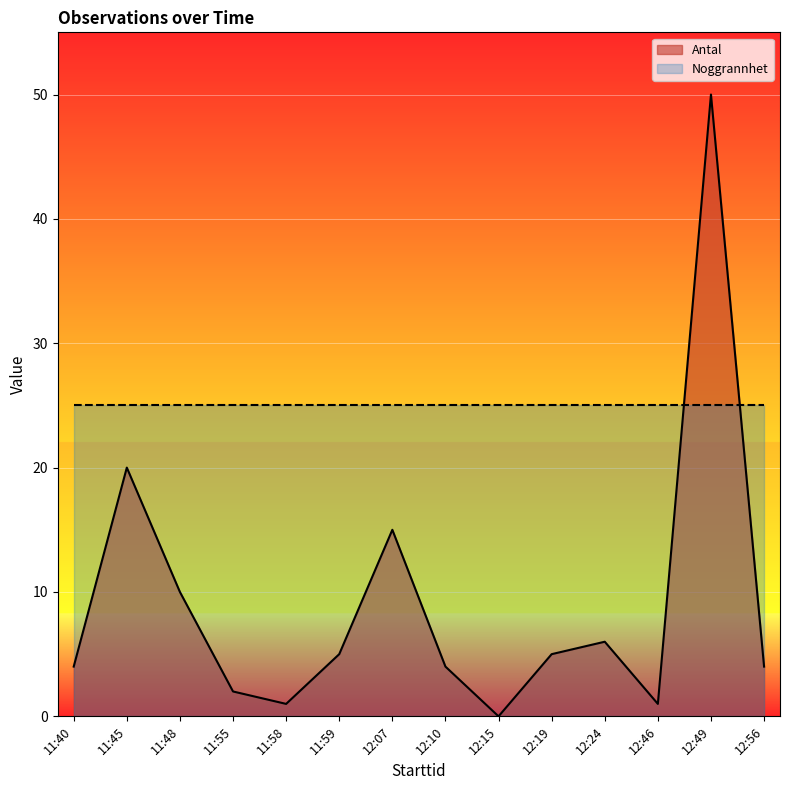

What value does the data have at 11:55?

2